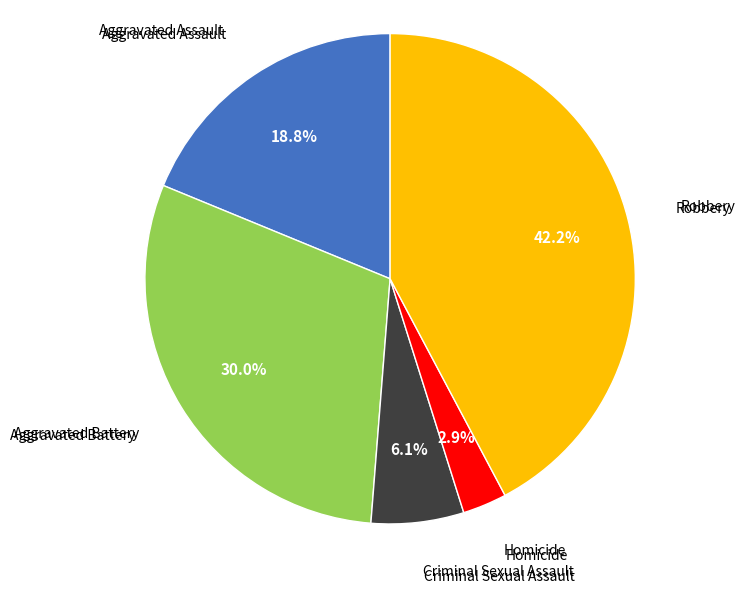

Does any single category account for the majority?

No